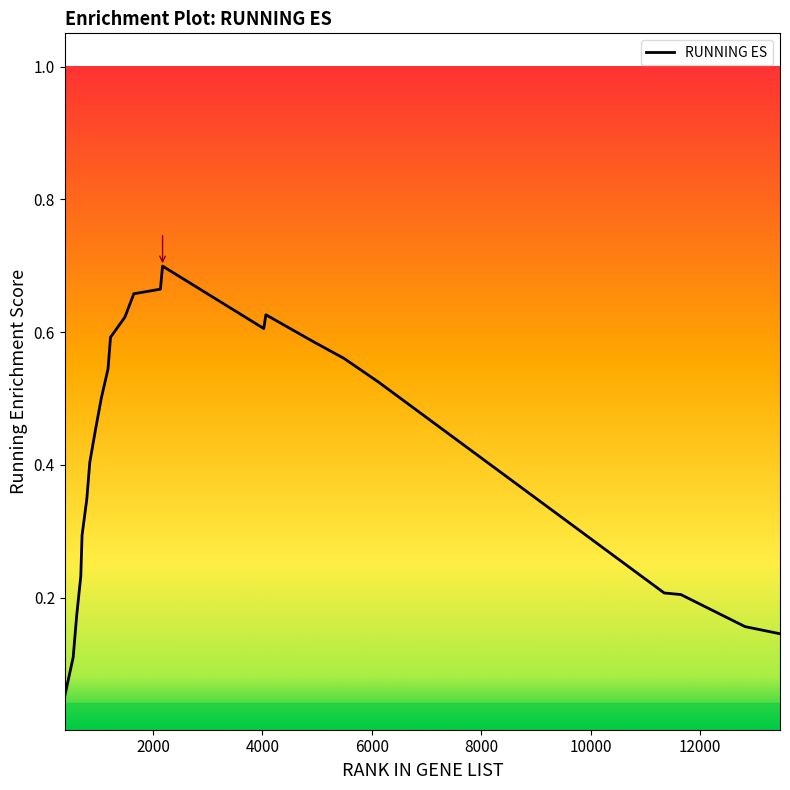

Is this an area chart (filled region under the line)?

No